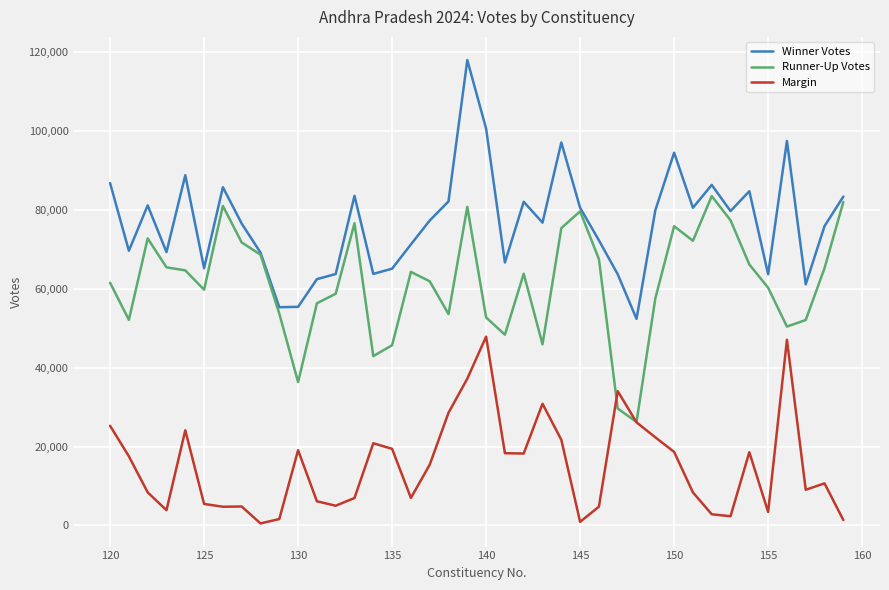

Which series has the widest spread of values?

Winner Votes